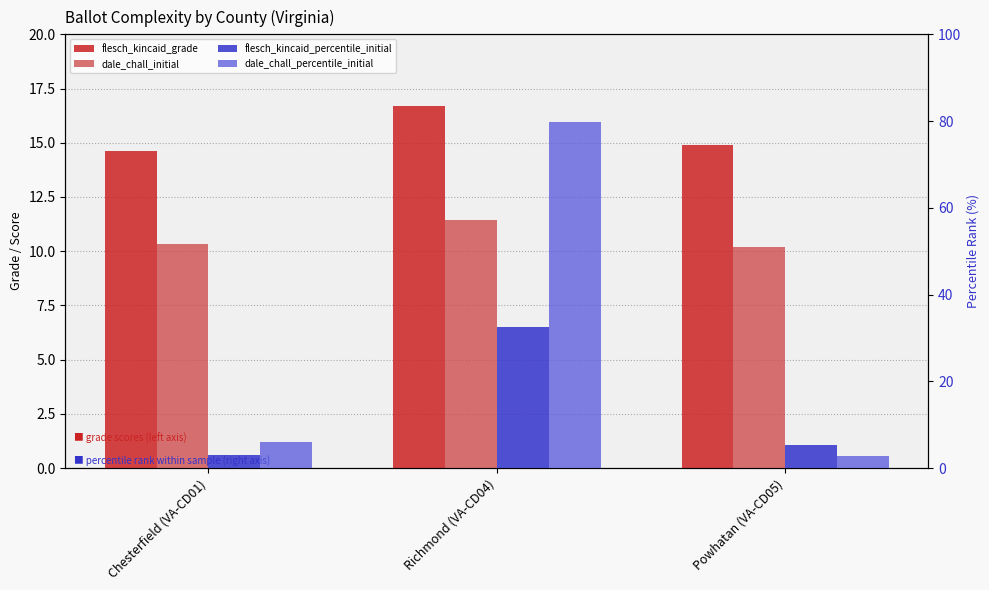

Reading right to left, transcribe all the data shown in this chart.

flesch_kincaid_grade: Powhatan (VA-CD05)=14.9	Richmond (VA-CD04)=16.7	Chesterfield (VA-CD01)=14.6
dale_chall_initial: Powhatan (VA-CD05)=10.2	Richmond (VA-CD04)=11.4	Chesterfield (VA-CD01)=10.3
flesch_kincaid_percentile_initial: Powhatan (VA-CD05)=5.4	Richmond (VA-CD04)=32.6	Chesterfield (VA-CD01)=3.0
dale_chall_percentile_initial: Powhatan (VA-CD05)=2.8	Richmond (VA-CD04)=79.7	Chesterfield (VA-CD01)=6.1